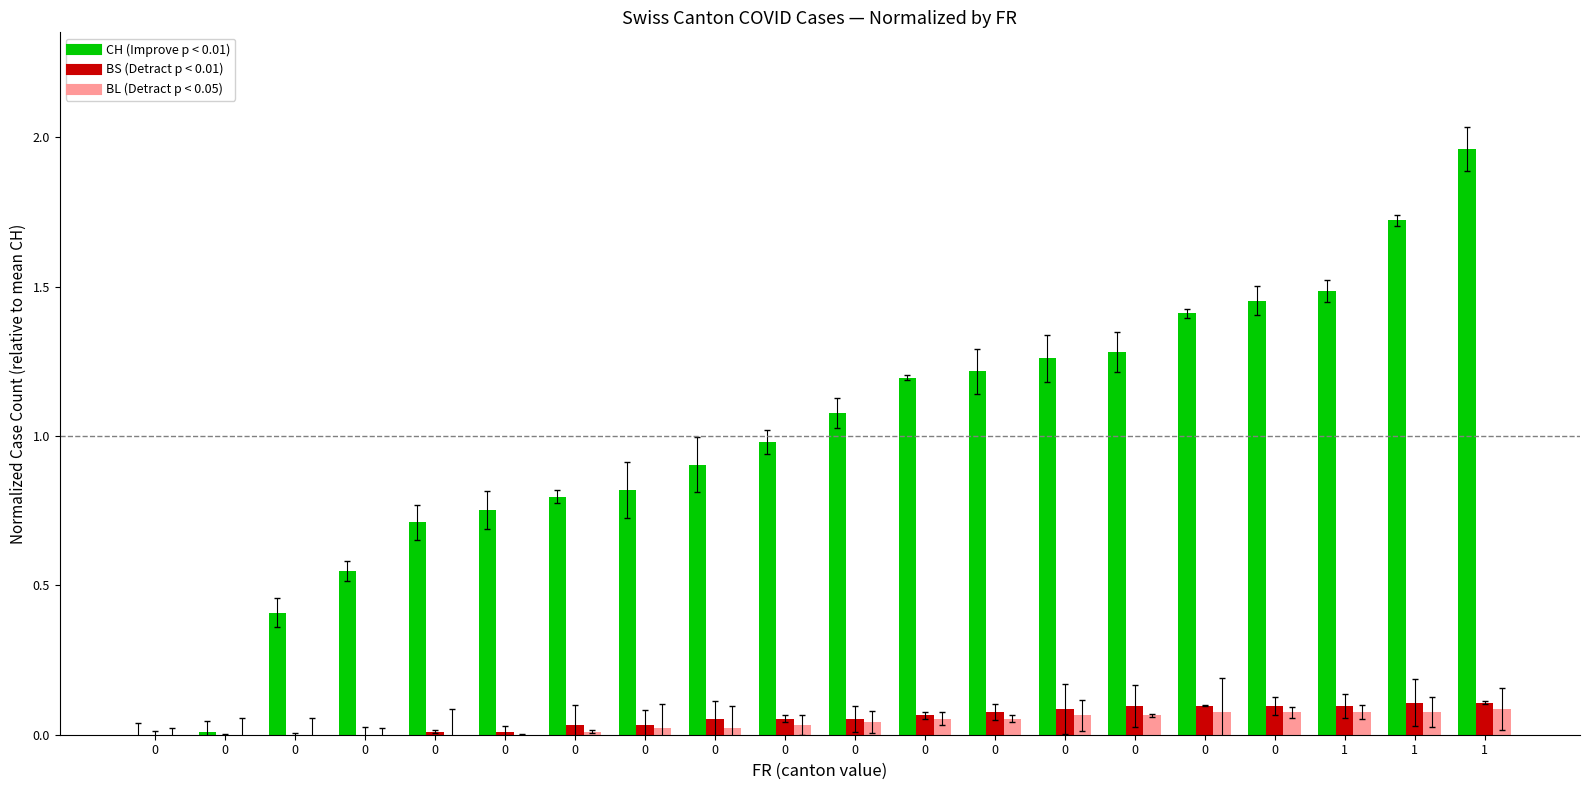

The value of CH at 1 is 2.0. True or false?

True